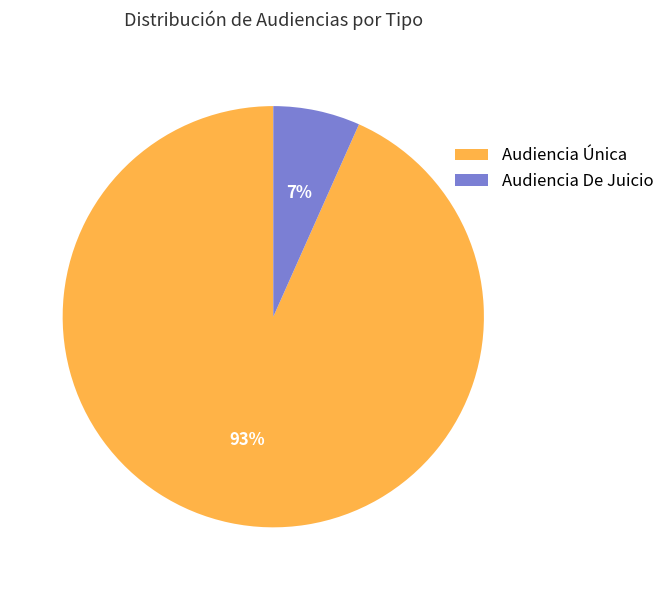

Is it true that Audiencia De Juicio is 18% of the pie?

False